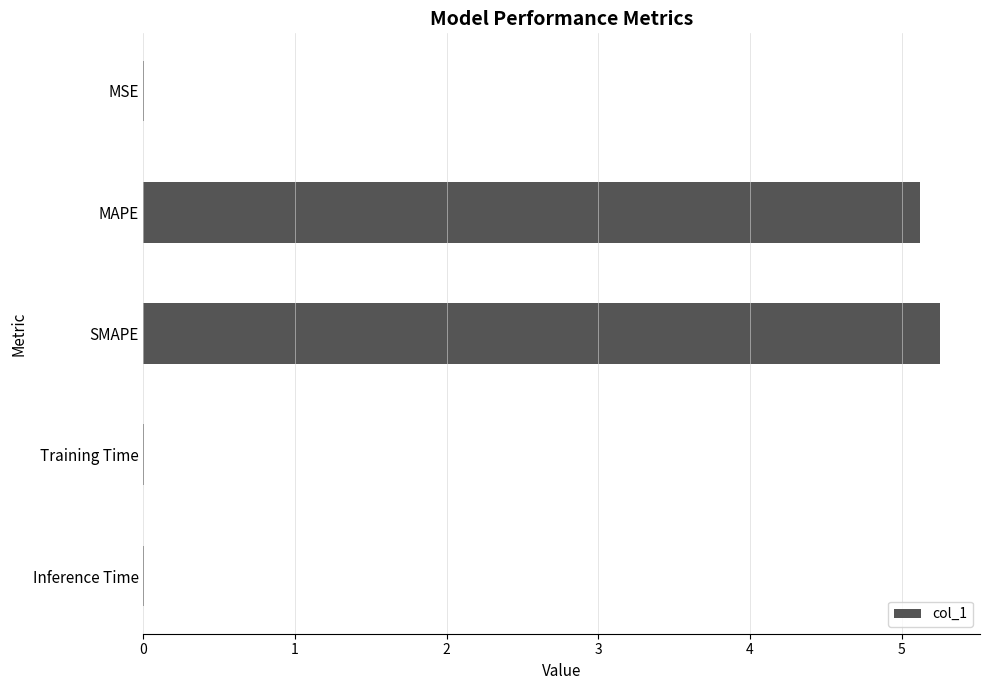

What is the average value?

2.1